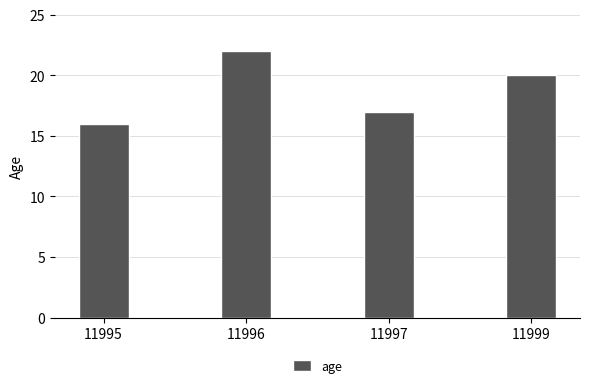

Rank the categories by value from highest to lowest.

11996, 11999, 11997, 11995